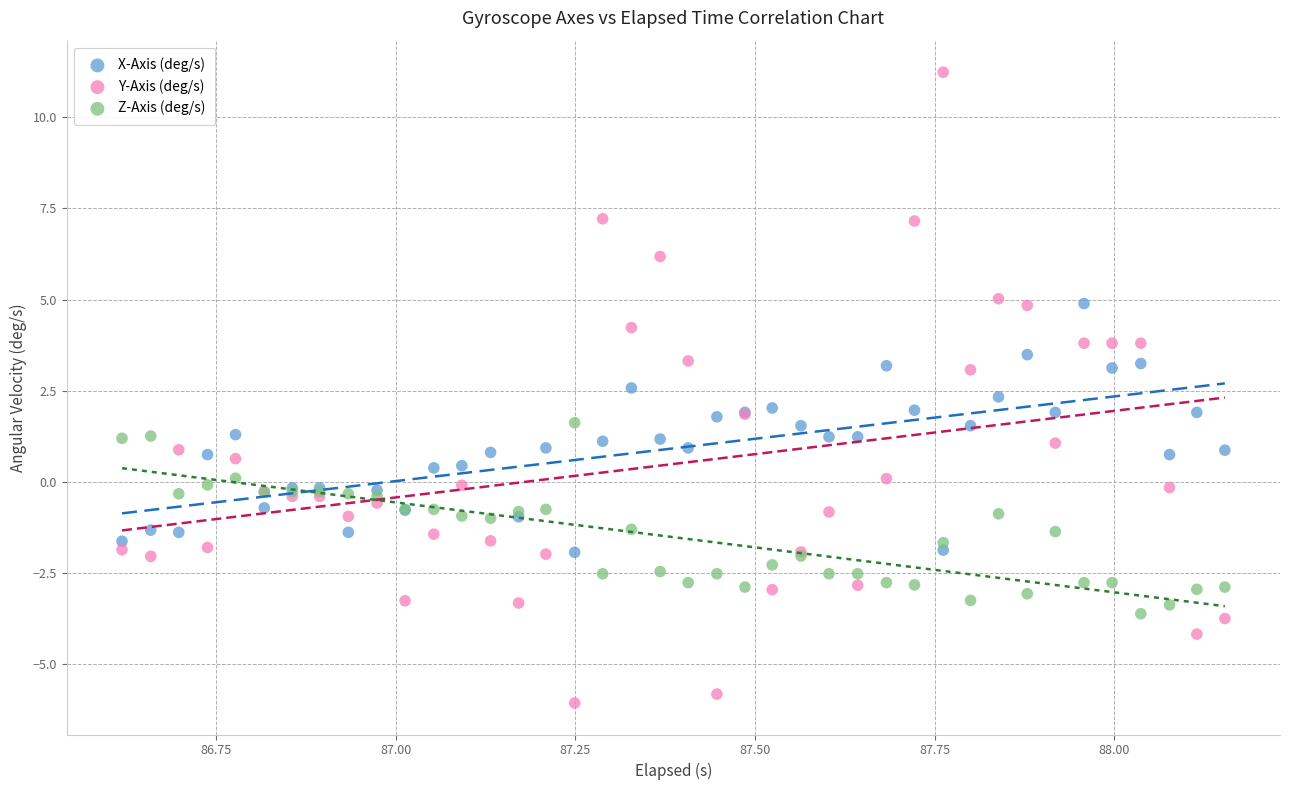

What are all the series names shown in the legend?

X-Axis (deg/s), Y-Axis (deg/s), Z-Axis (deg/s)